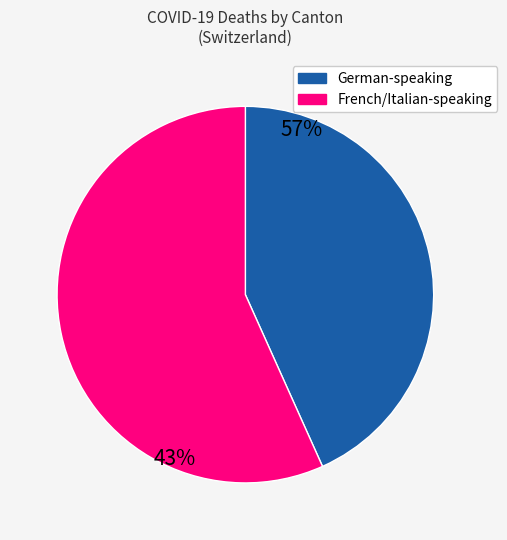

Is there a majority slice in this chart?

Yes